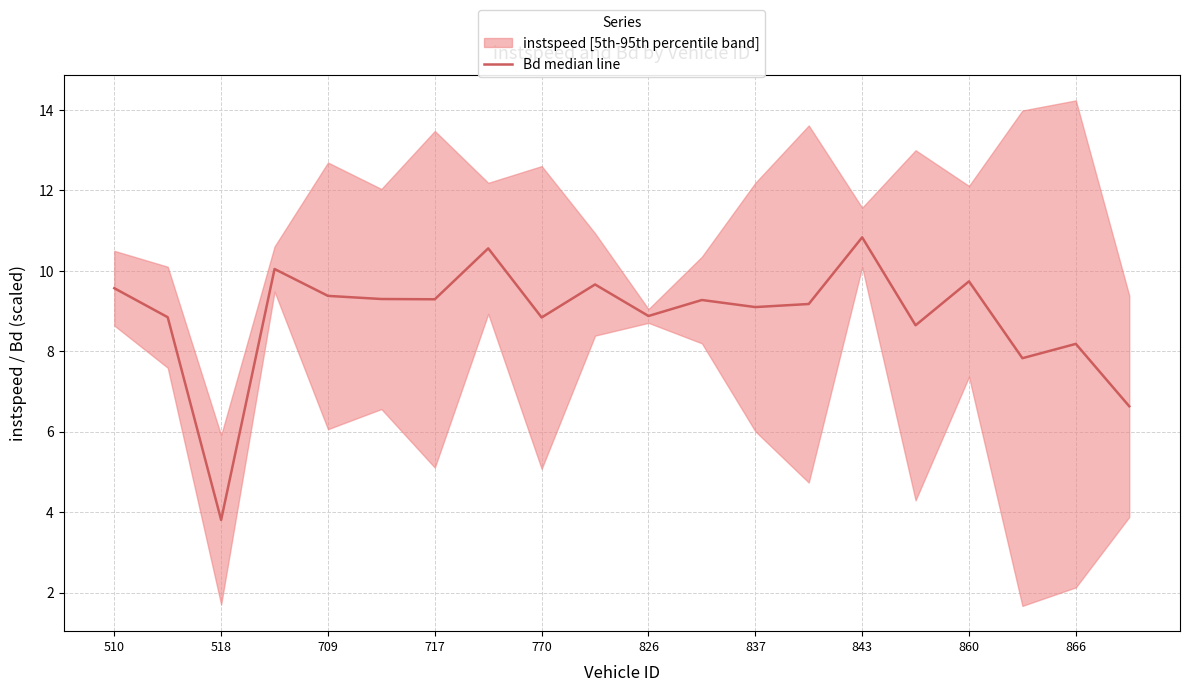

Does the chart display data point markers on the line(s)?

No